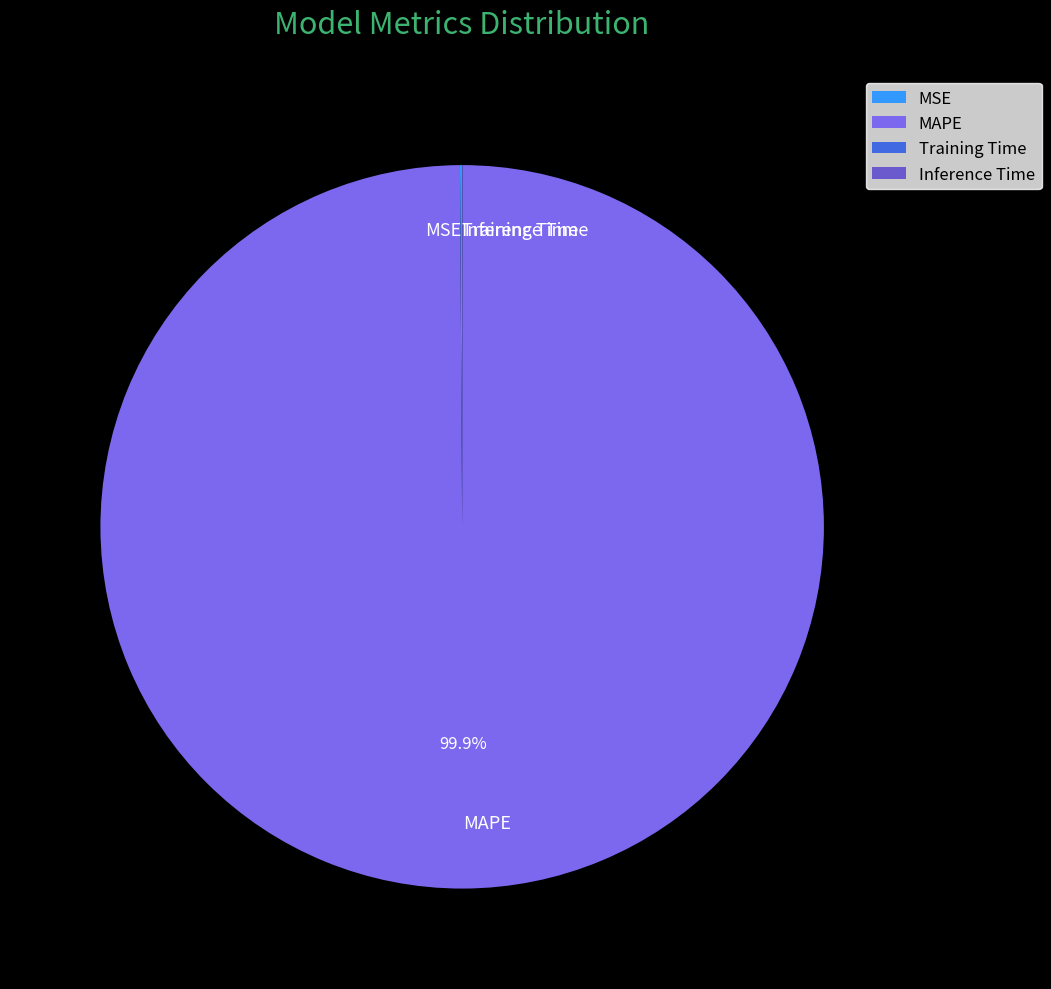

What is the majority slice?

MAPE